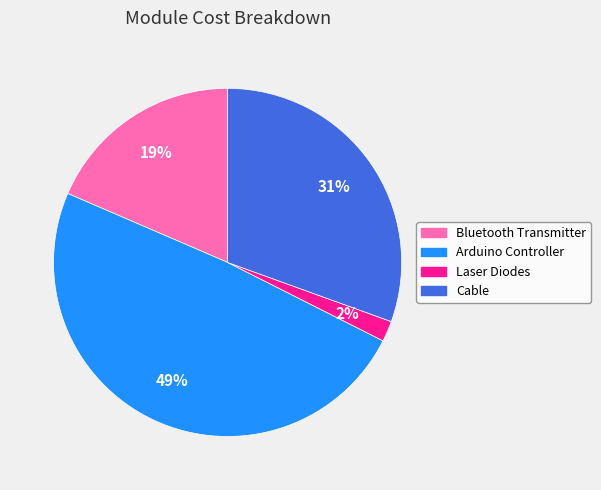

Between Laser Diodes and Cable, which is larger?

Cable